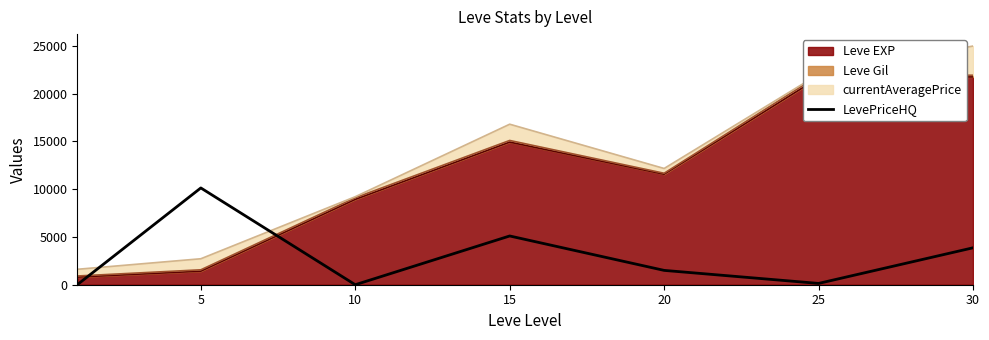

Is it true that the value at 20 is 1500.0?

True